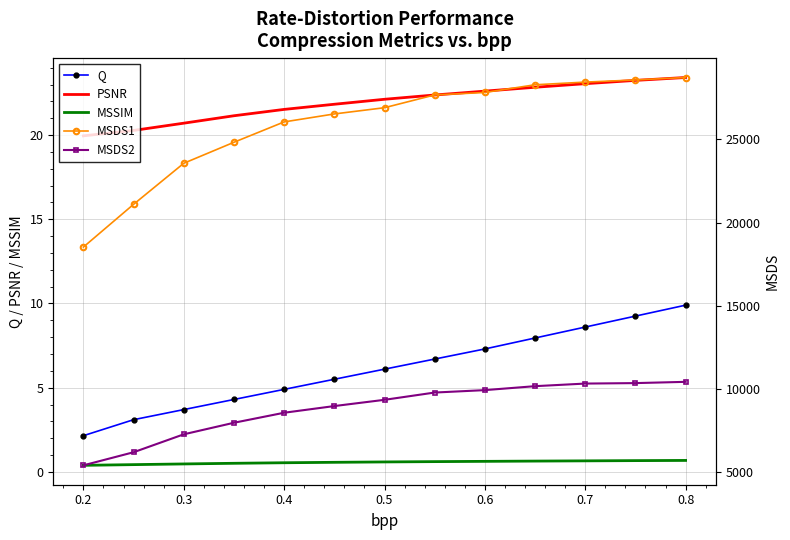

True or false: MSDS1 and PSNR intersect in this chart.

False